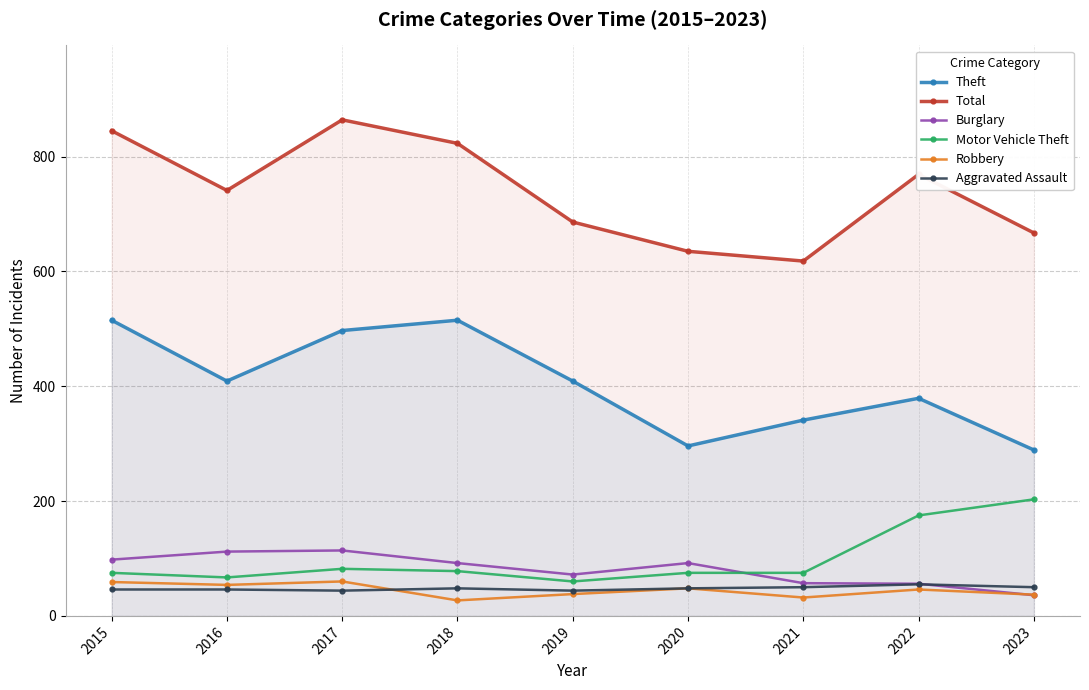

Where is the first local maximum for Aggravated Assault?

2018